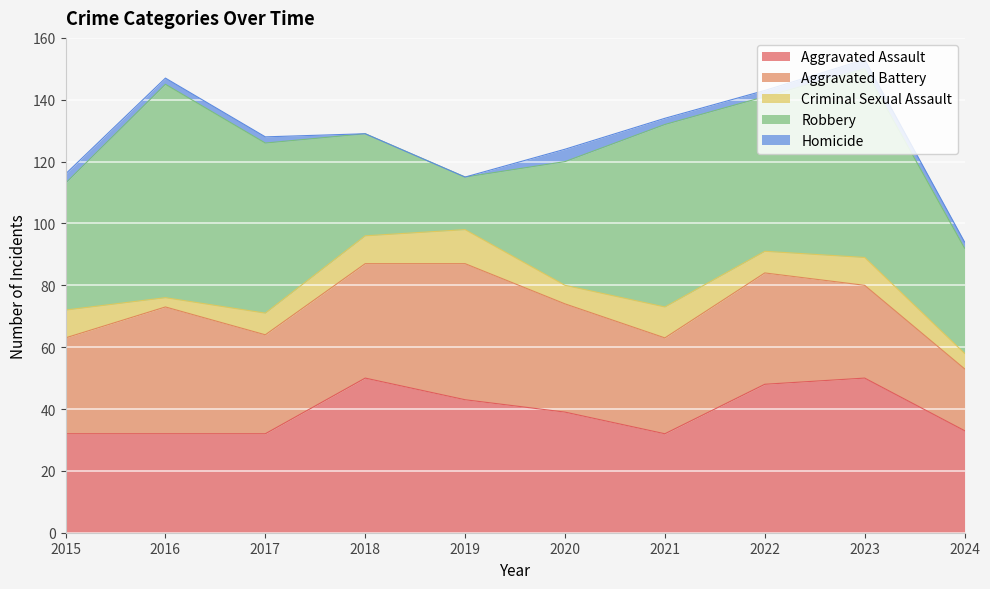

Is it true that Aggravated Battery equals 44 at 2019?

True